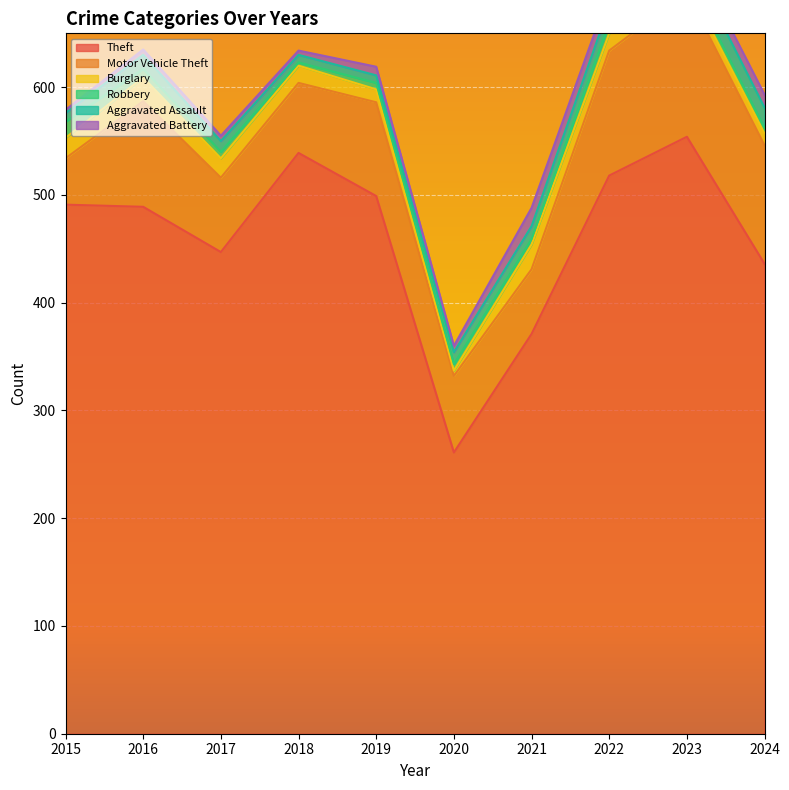

Which series has the widest spread of values?

Theft